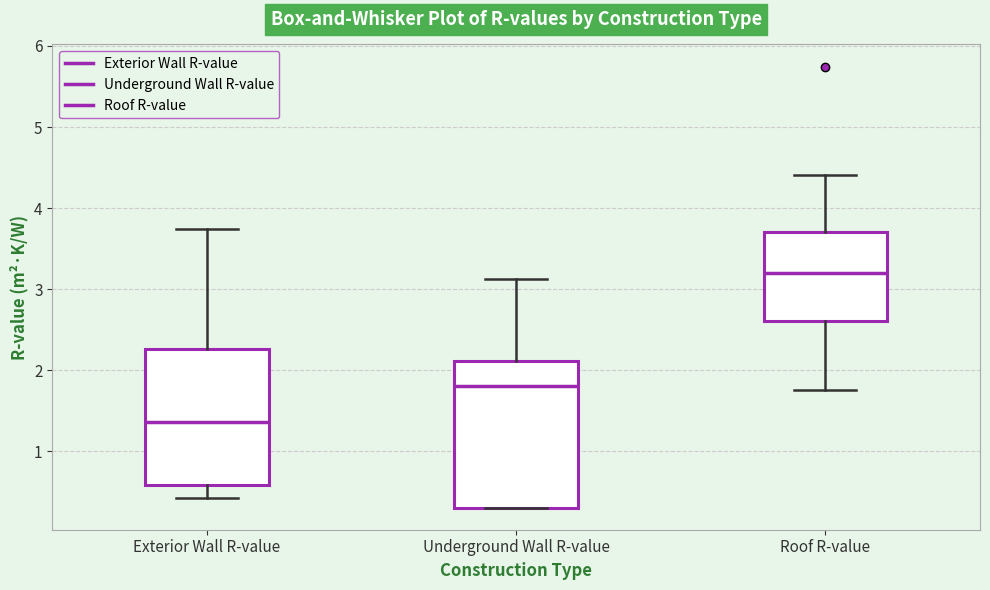

Reading left to right, read every box against the y-axis: the position of its median line, the range the box covers, and the ends of its whiskers. The values are not printed on the chart, so give them approximately, as read against the axis.

Exterior Wall R-value: median 1.4, box 0.6 to 2.3, whiskers 0.4 to 3.7
Underground Wall R-value: median 1.8, box 0.3 to 2.1, whiskers 0.3 to 3.1
Roof R-value: median 3.2, box 2.6 to 3.7, whiskers 1.8 to 4.4